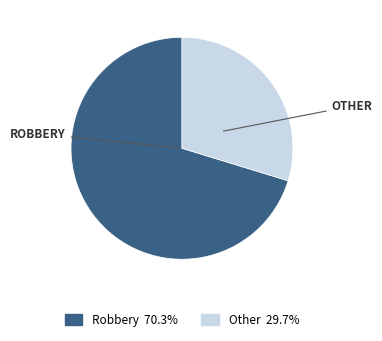

Does any single category account for the majority?

Yes